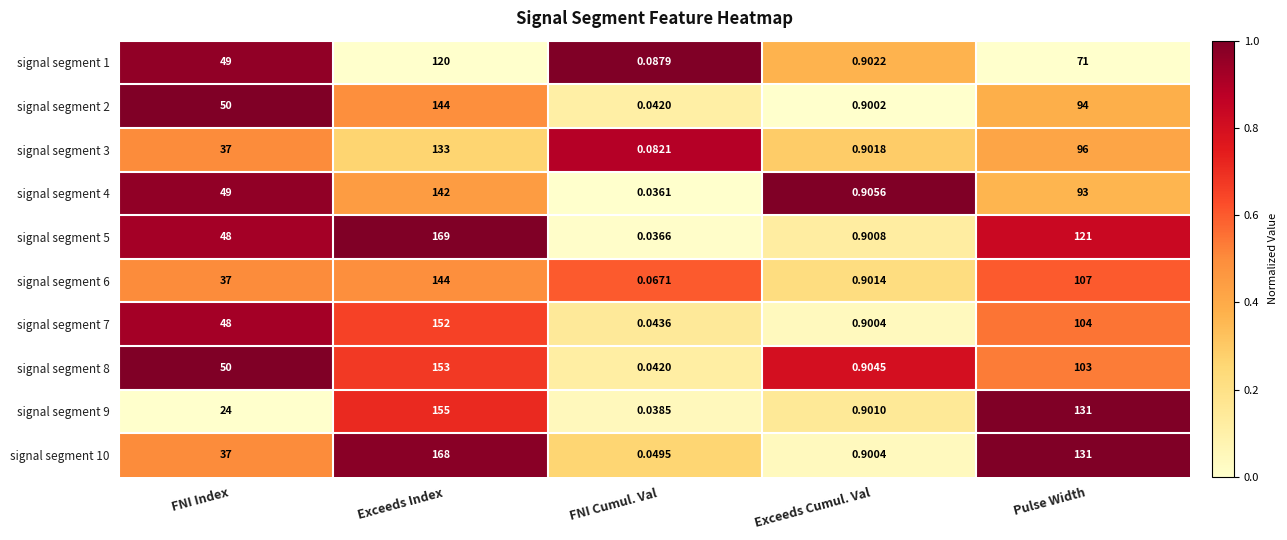

Which series has the largest total across all categories?

signal segment 5